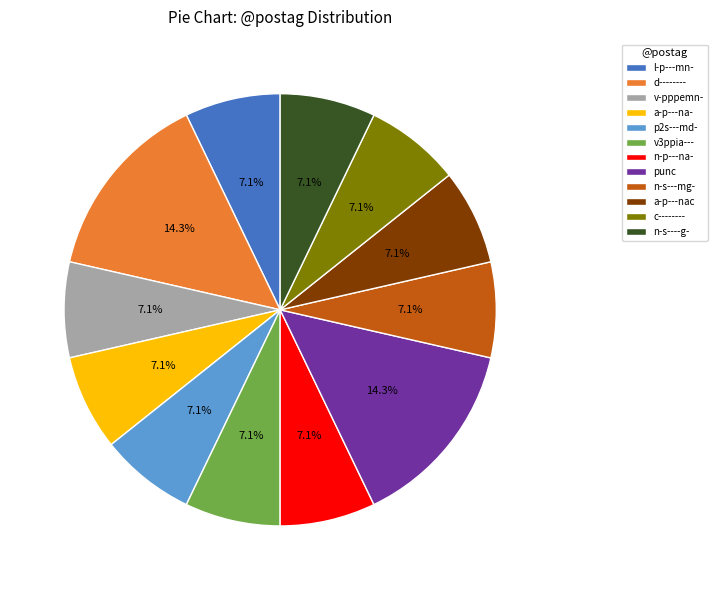

Does any single category account for the majority?

No